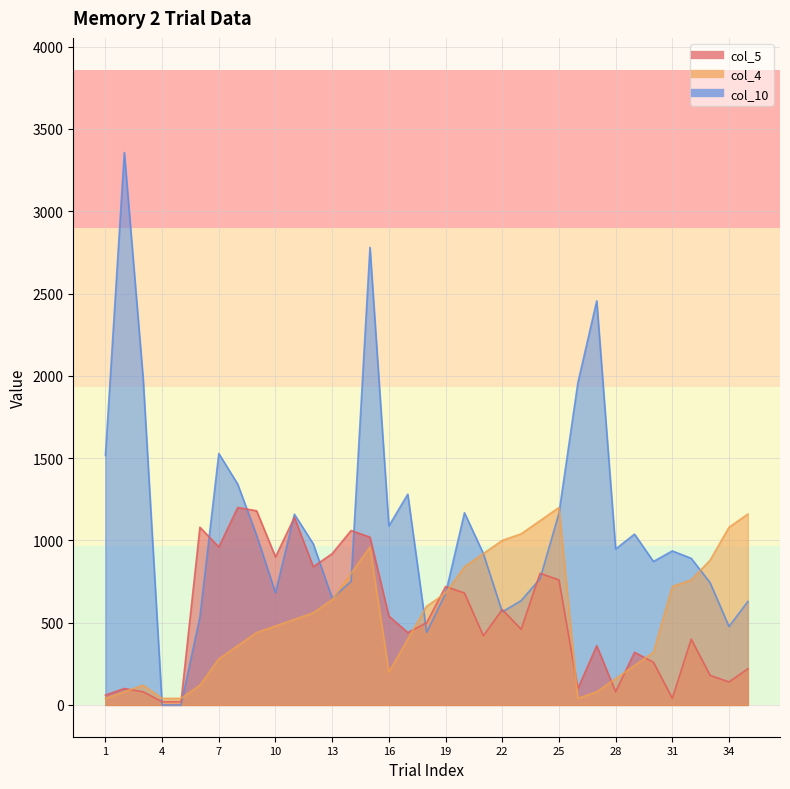

Count the number of data series in this chart.

3